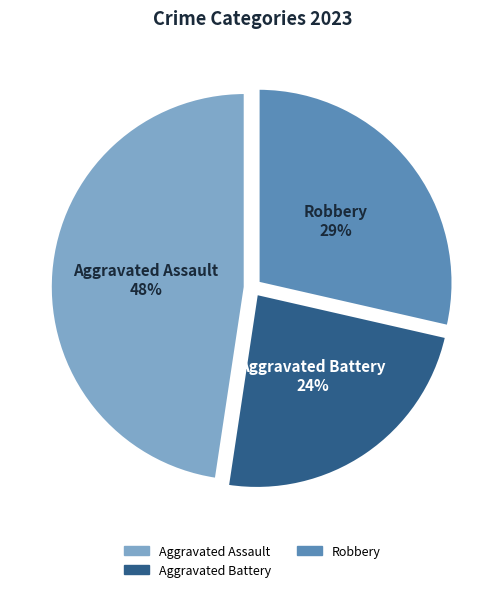

To the nearest percent, what is the difference between the largest and smallest slice percentages?

24%